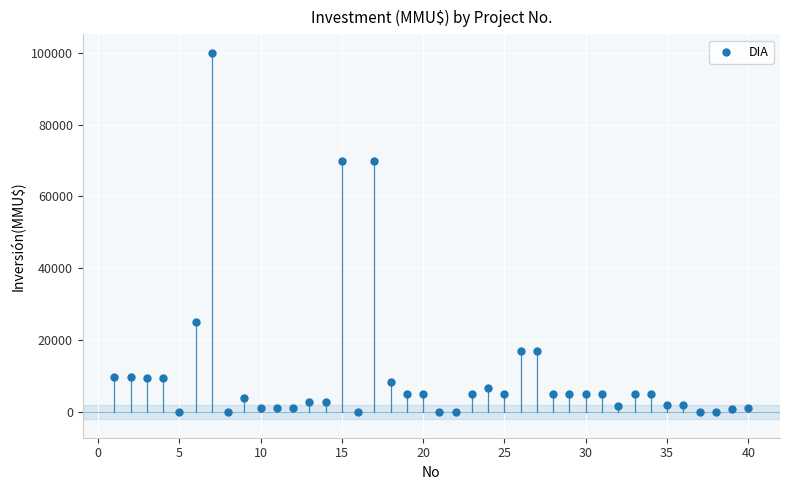

What is the range of X values (max minus min)?

39